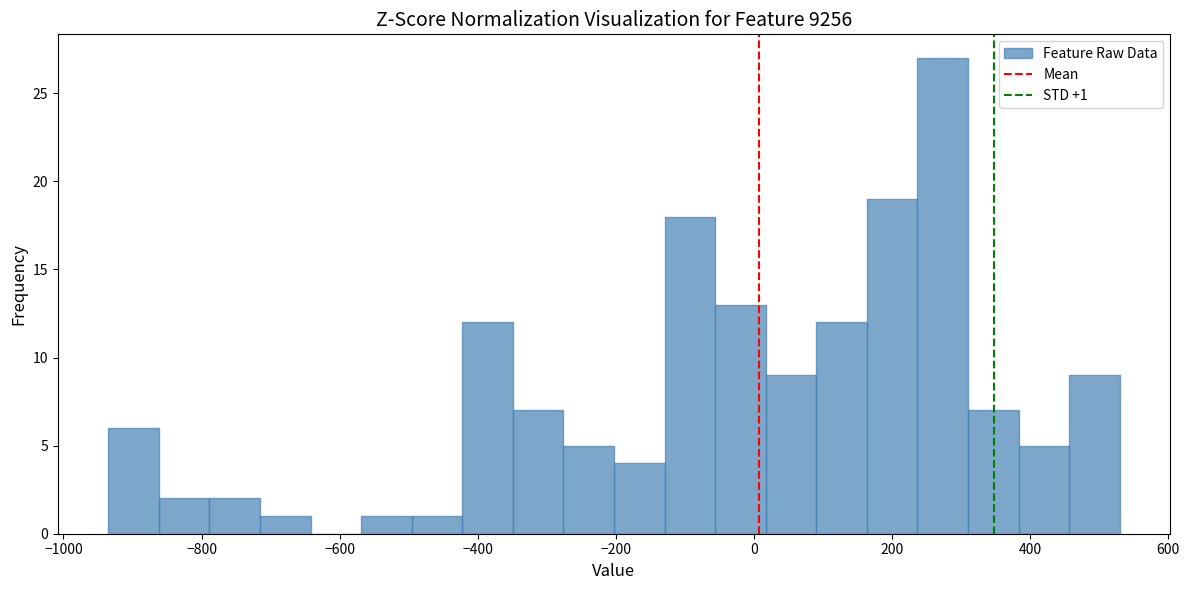

Read against the x-axis, roughly where is the centre of the tallest bar?

280